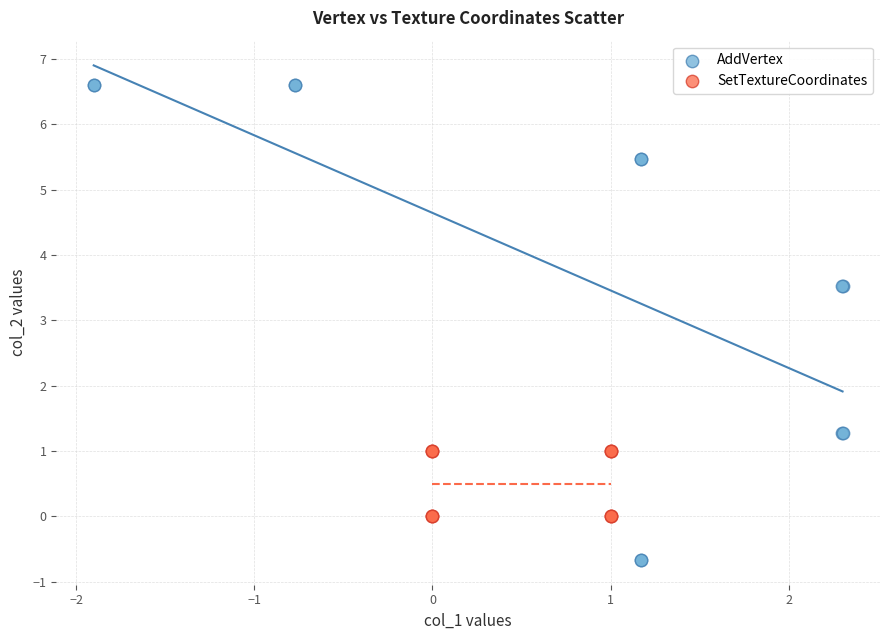

Which series contains the lowest Y value?

AddVertex